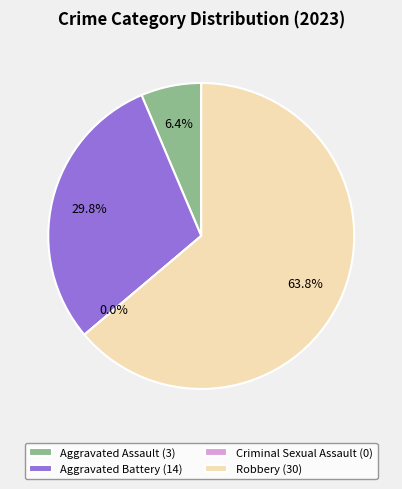

The Robbery slice represents 51% of the pie. True or false?

False